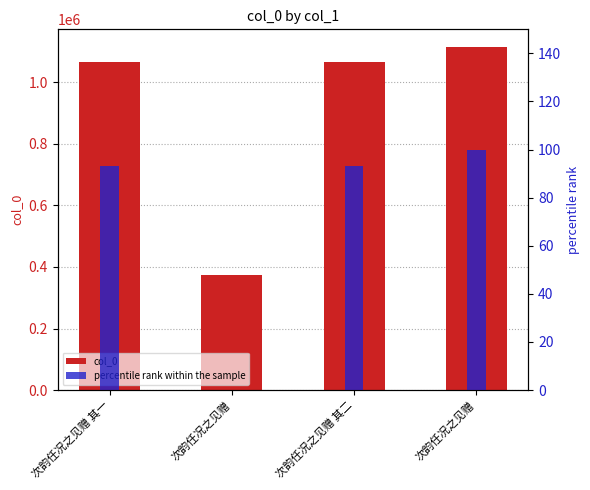

What is the label of the 1st bar from the left?

次韵任况之见赠 其一